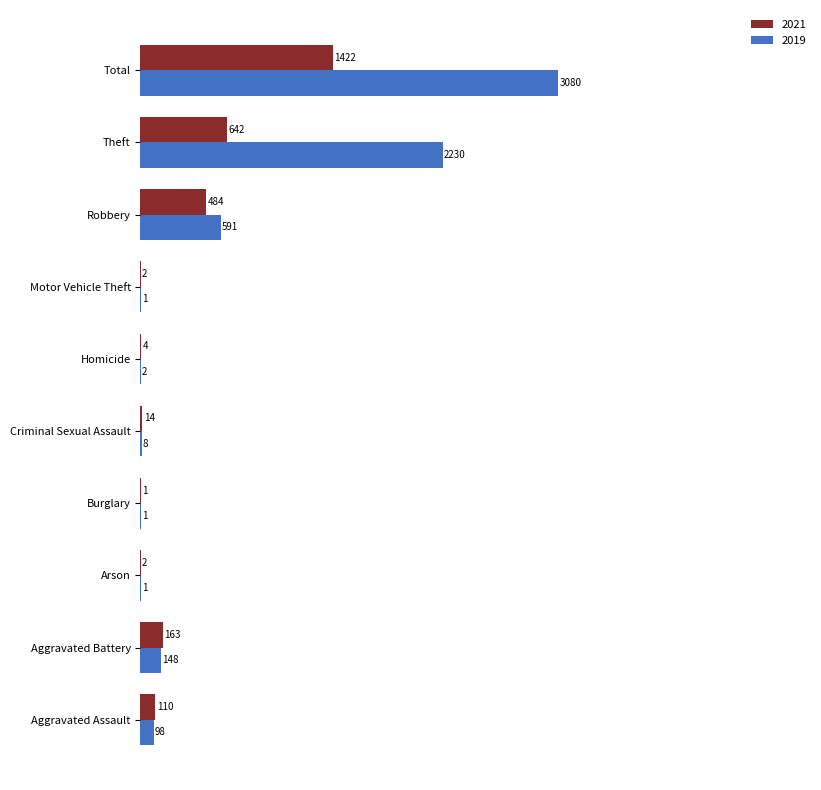

Which series changed the most between Arson and Total?

2019